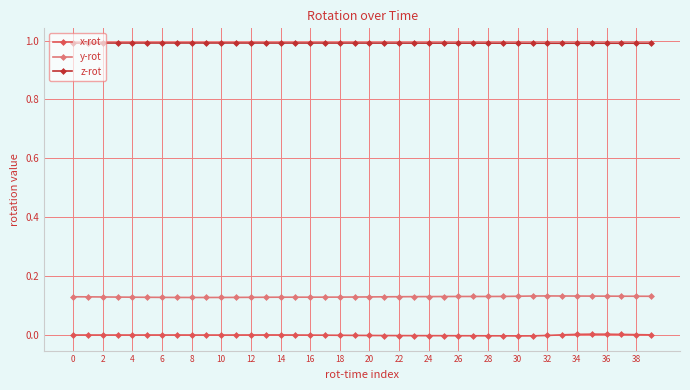

Which series has the largest total across all categories?

z-rot